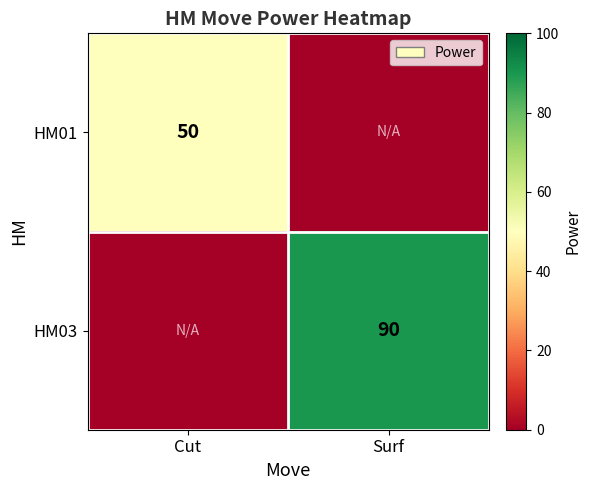

The value of HM03 at Surf is 129. True or false?

False